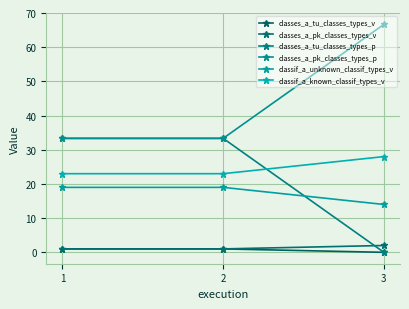

What is the total value across all series at 2?

110.7